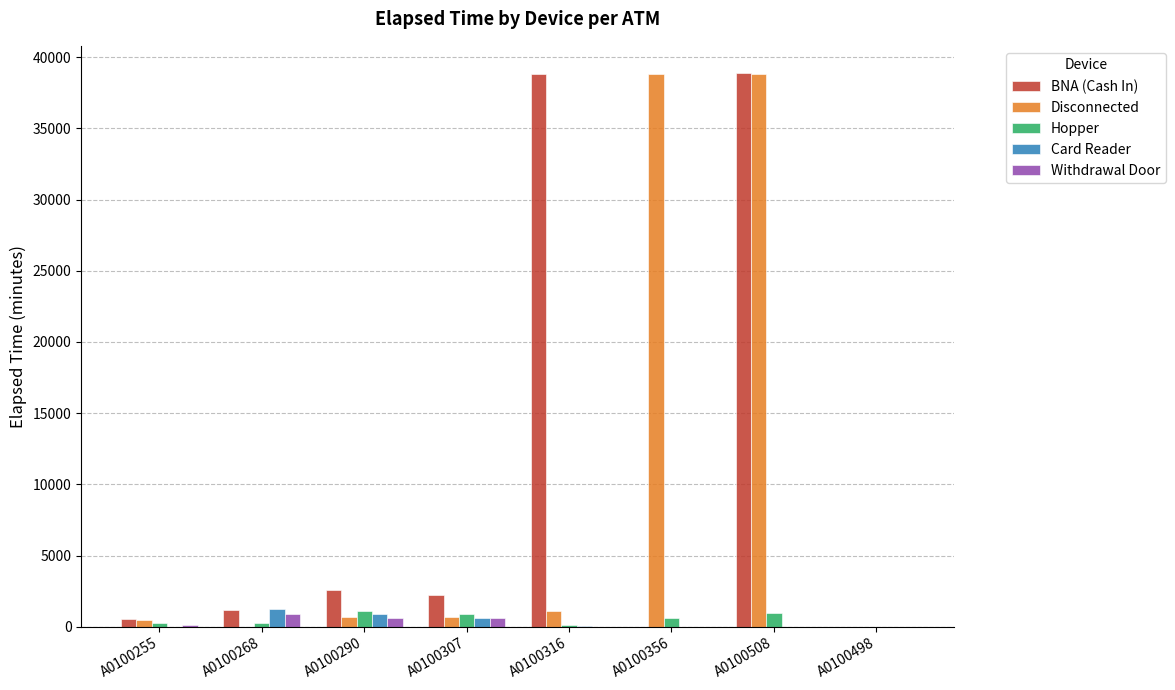

Between A0100356 and A0100508, which series saw the biggest shift?

BNA (Cash In)